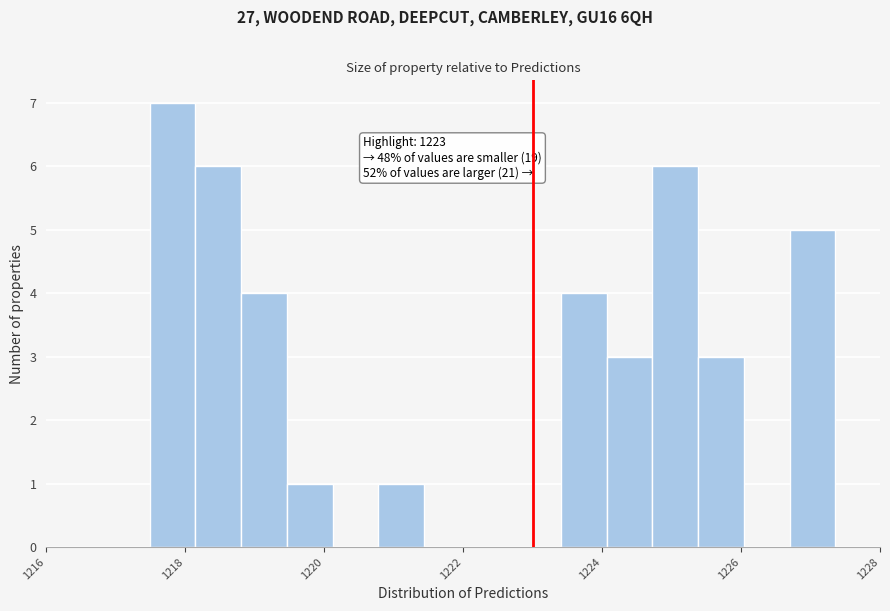

Around what value on the x-axis is the tallest bar? Give the approximate position of its centre, as read against the axis.

1217.8